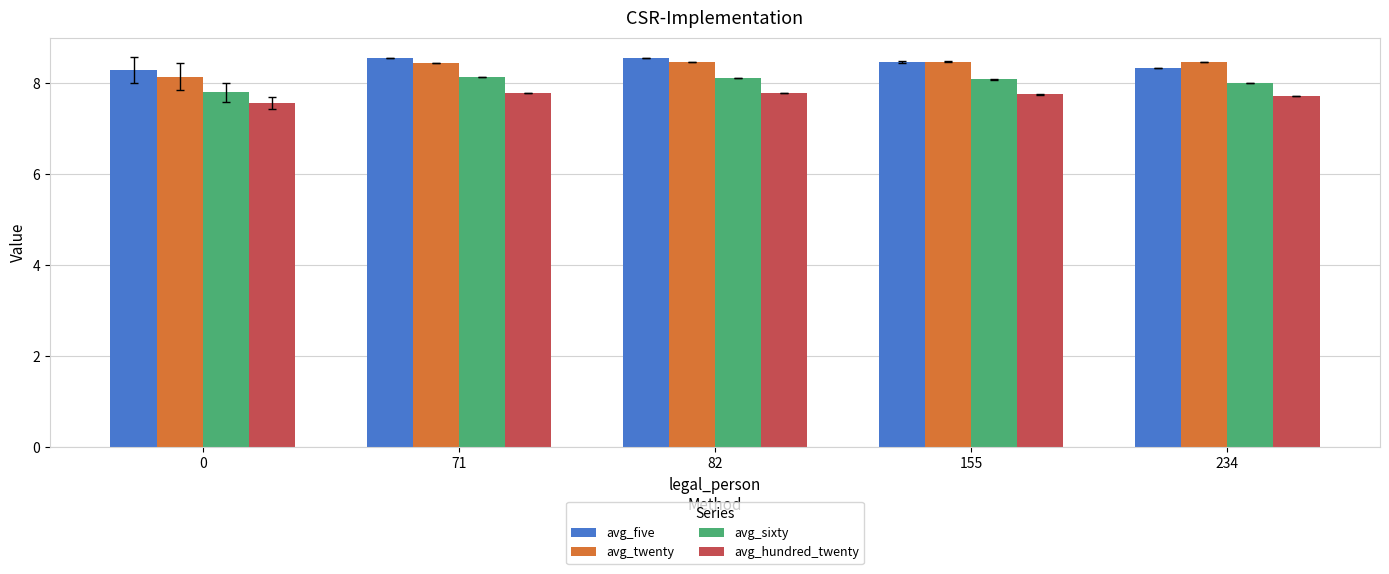

What is the total value across all series at 71?

32.9